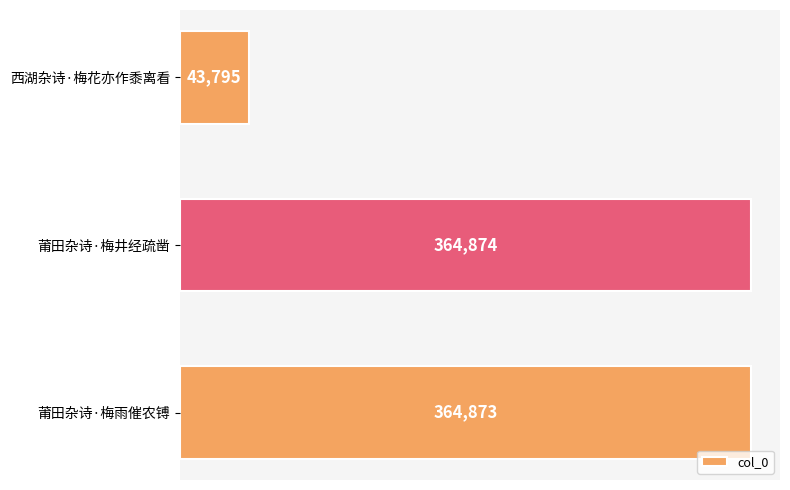

What is the label of the 2nd bar from the top?

莆田杂诗·梅井经疏凿